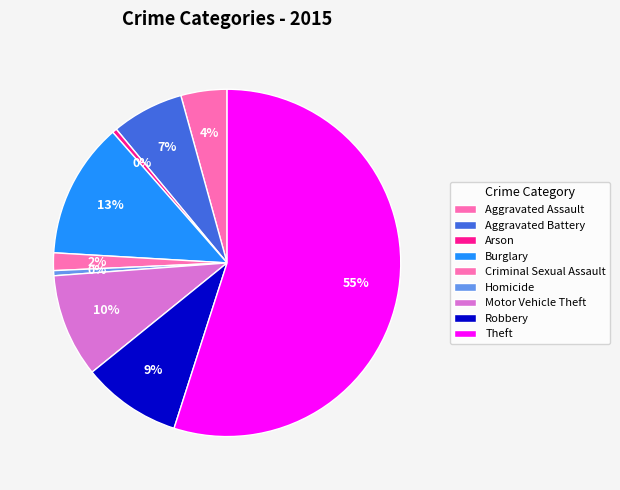

Approximately how many times larger is the value at Aggravated Assault compared to Robbery?

0.5